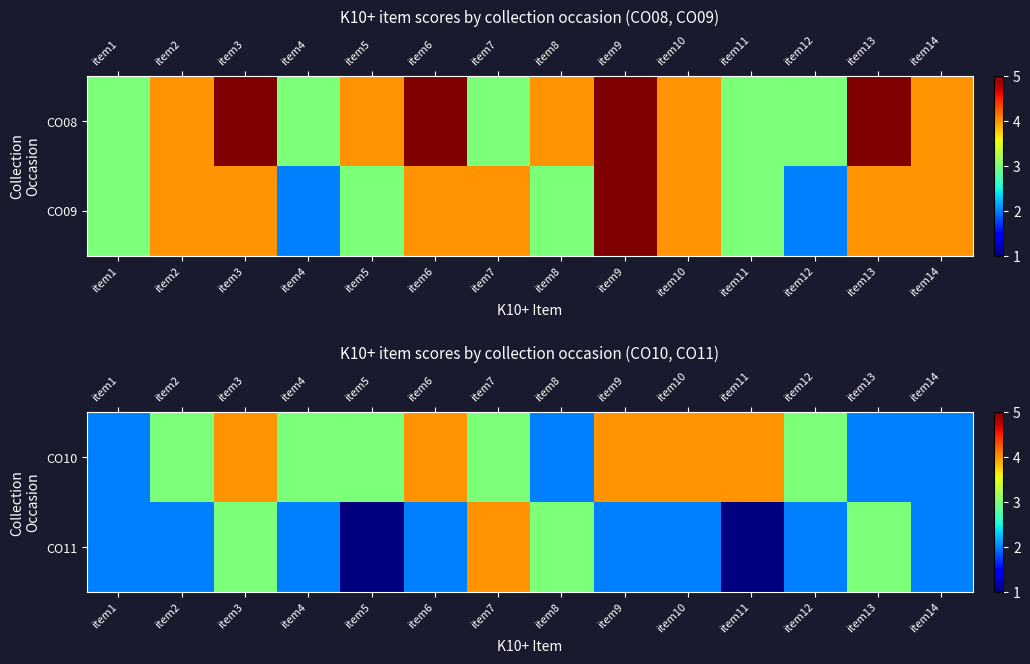

True or false: CO10 has a value of 3 at item4.

True